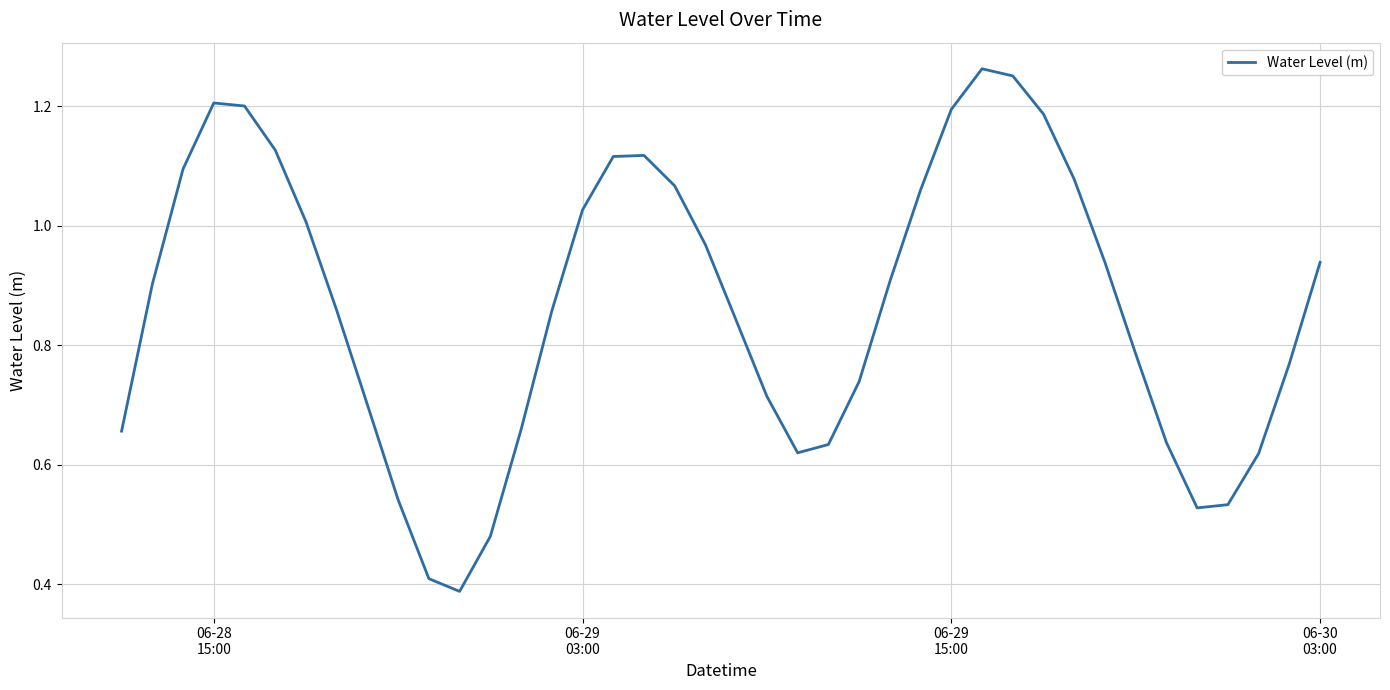

How many lines are shown in the chart?

1